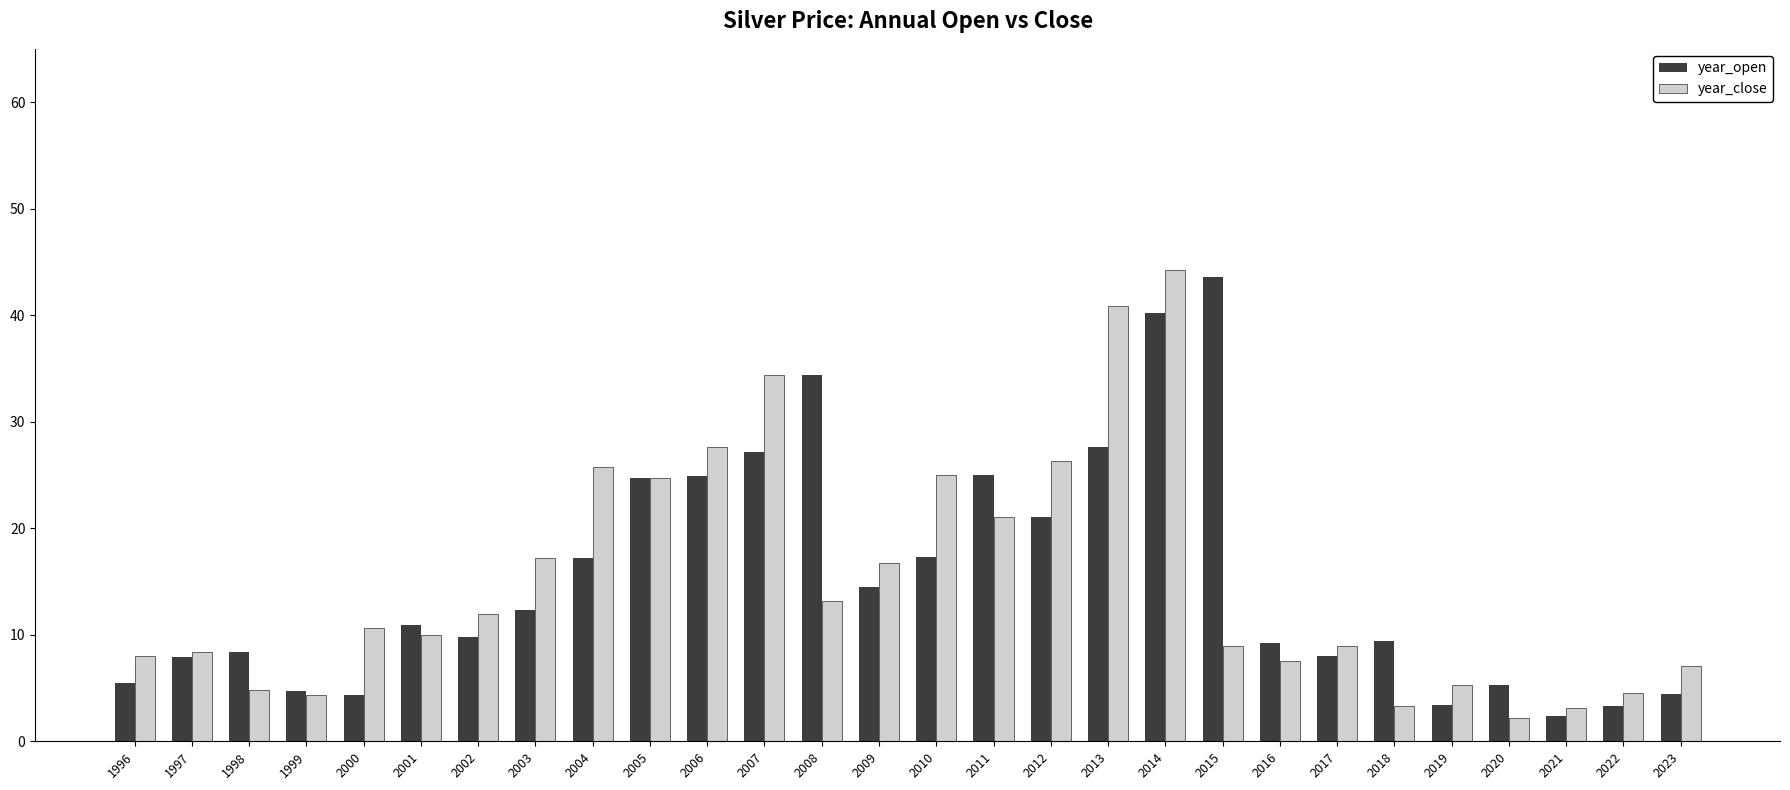

What is the value of the year_open bar at the 15th from the left?

17.3